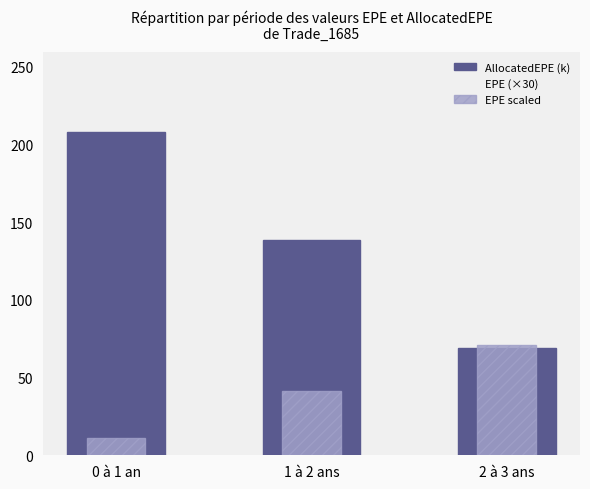

What is the average value of the EPE (×30) series?

41.3